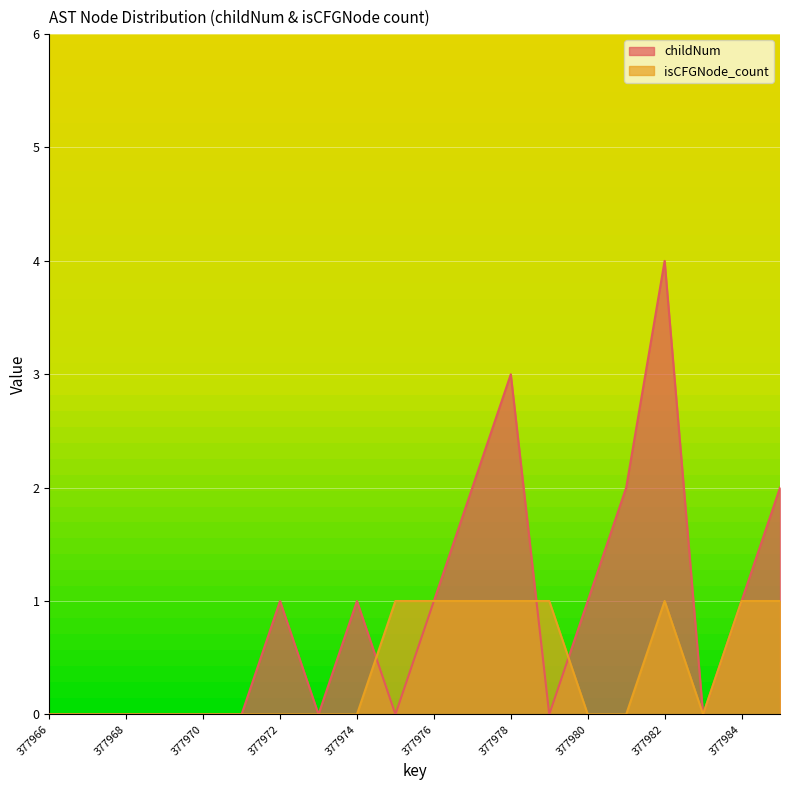

Where do childNum and isCFGNode_count first cross each other?

377974 and 377975